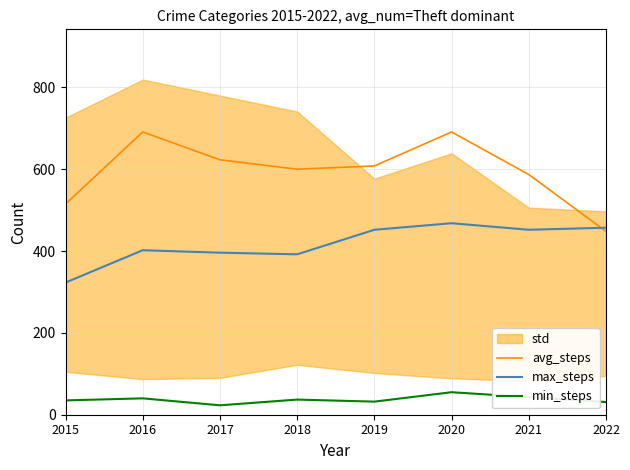

Where does the min_steps series first go above 37?

2016